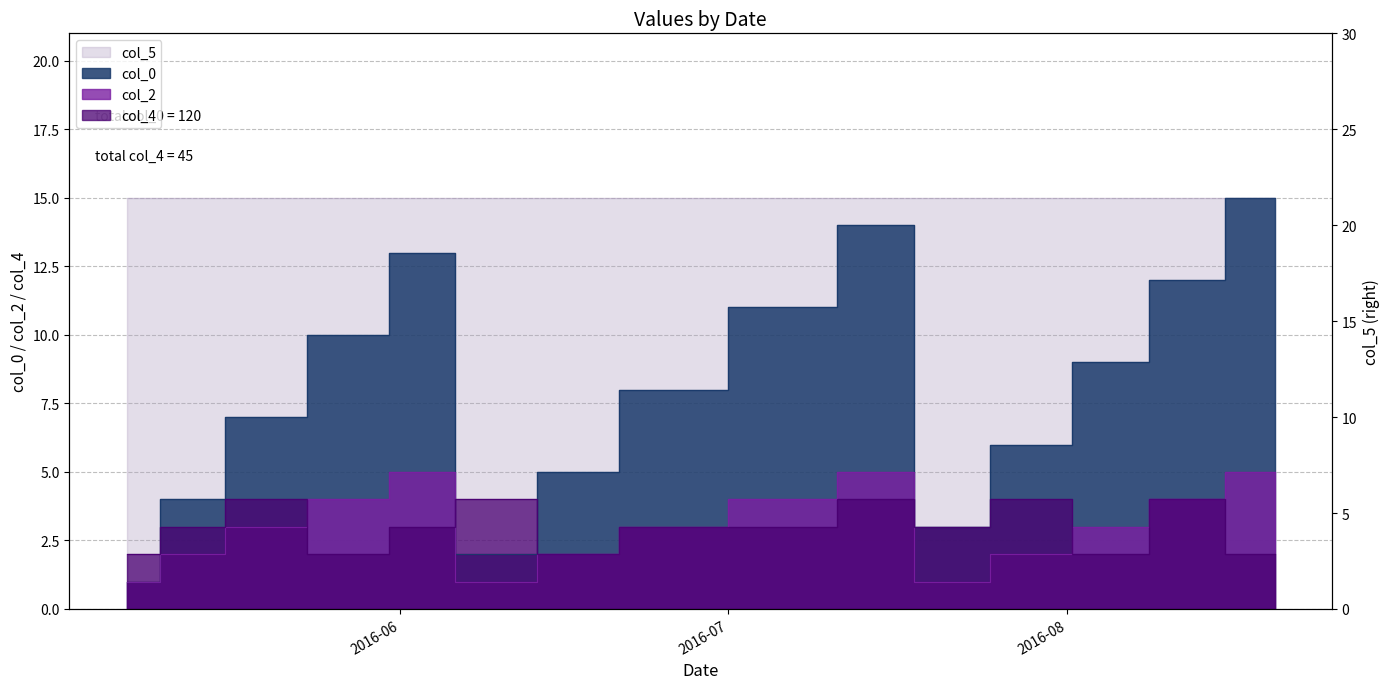

The value of col_0 at 2016/06/09 is 2. True or false?

True